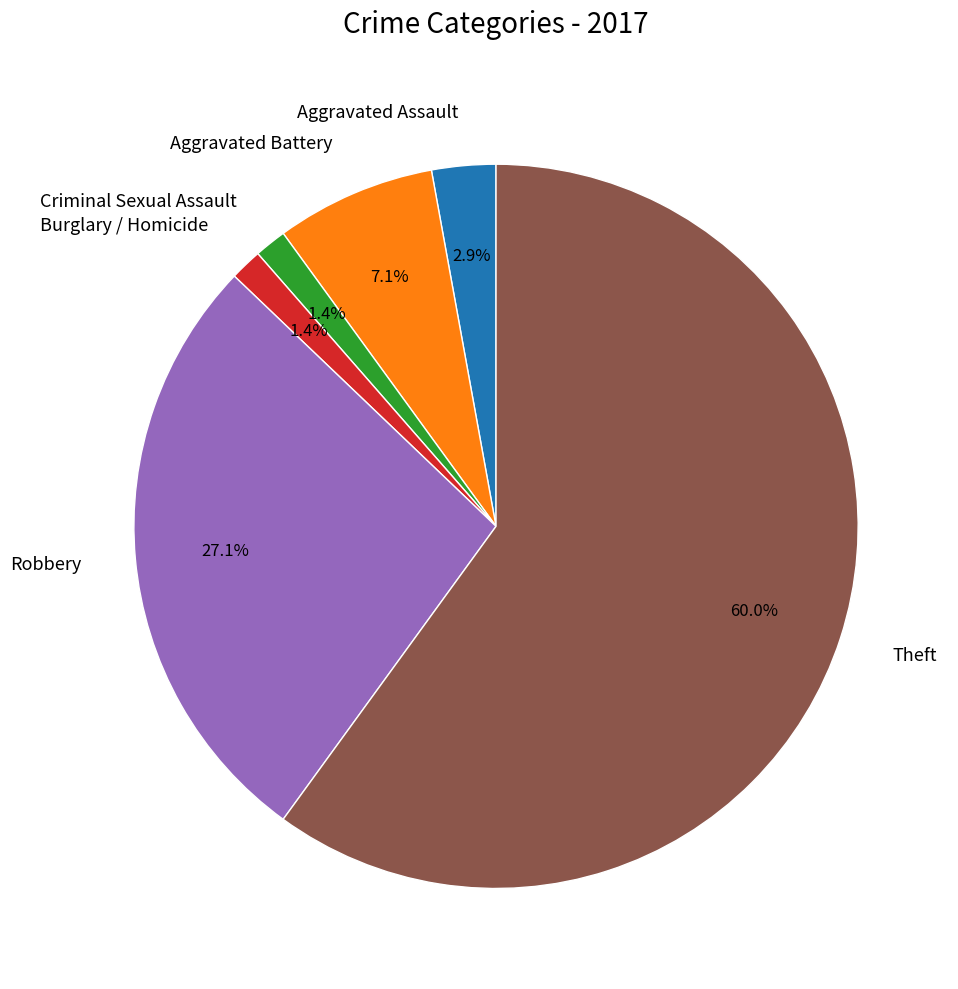

True or false: Robbery accounts for 14% of the total.

False